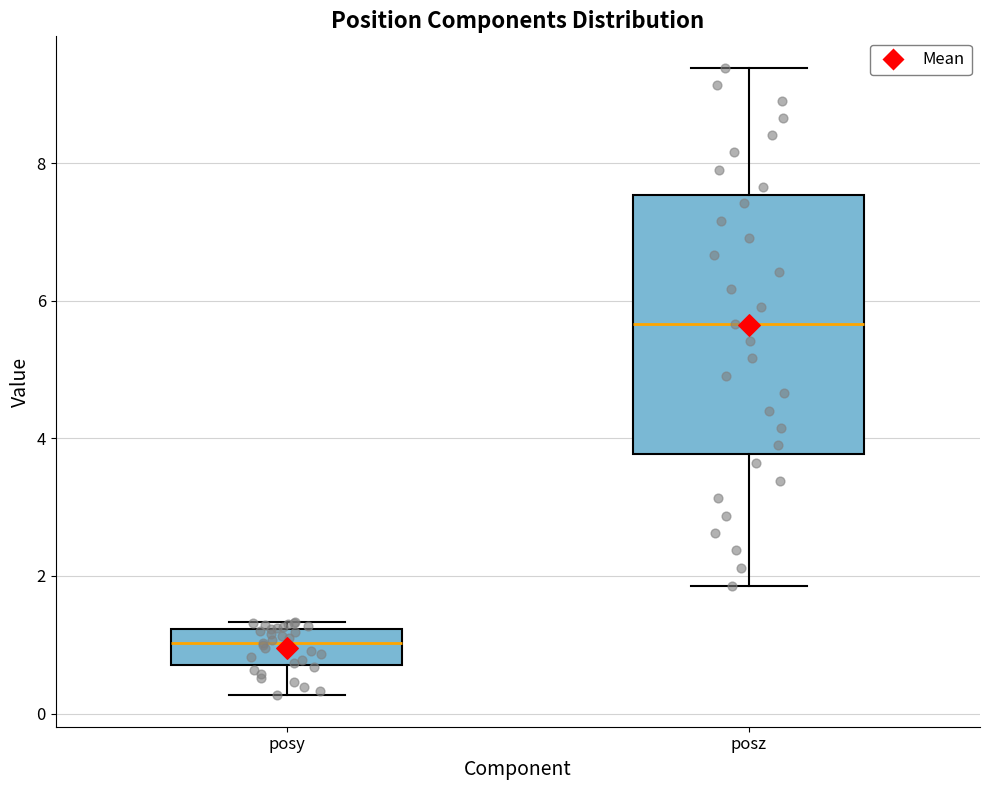

Which box is the tallest, from its lower edge to its upper edge?

posz